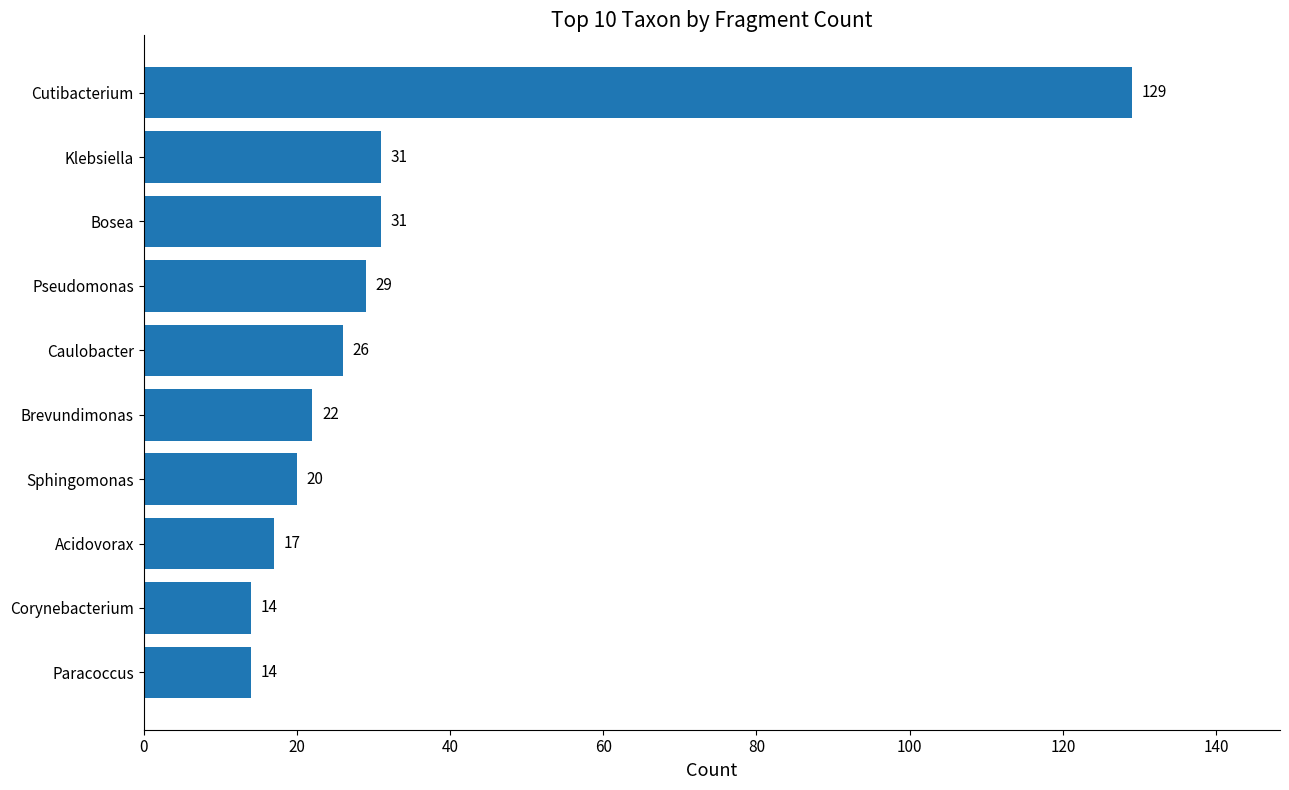

What is the difference between the maximum and second lowest values?

115